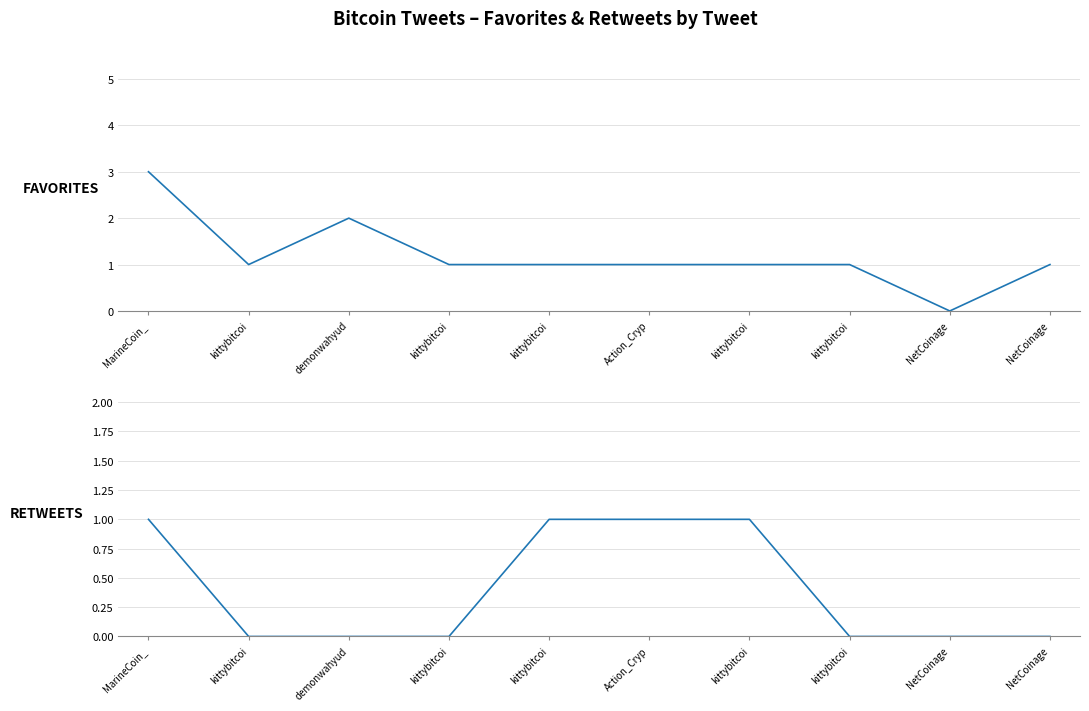

Is this an area chart (filled region under the line)?

No